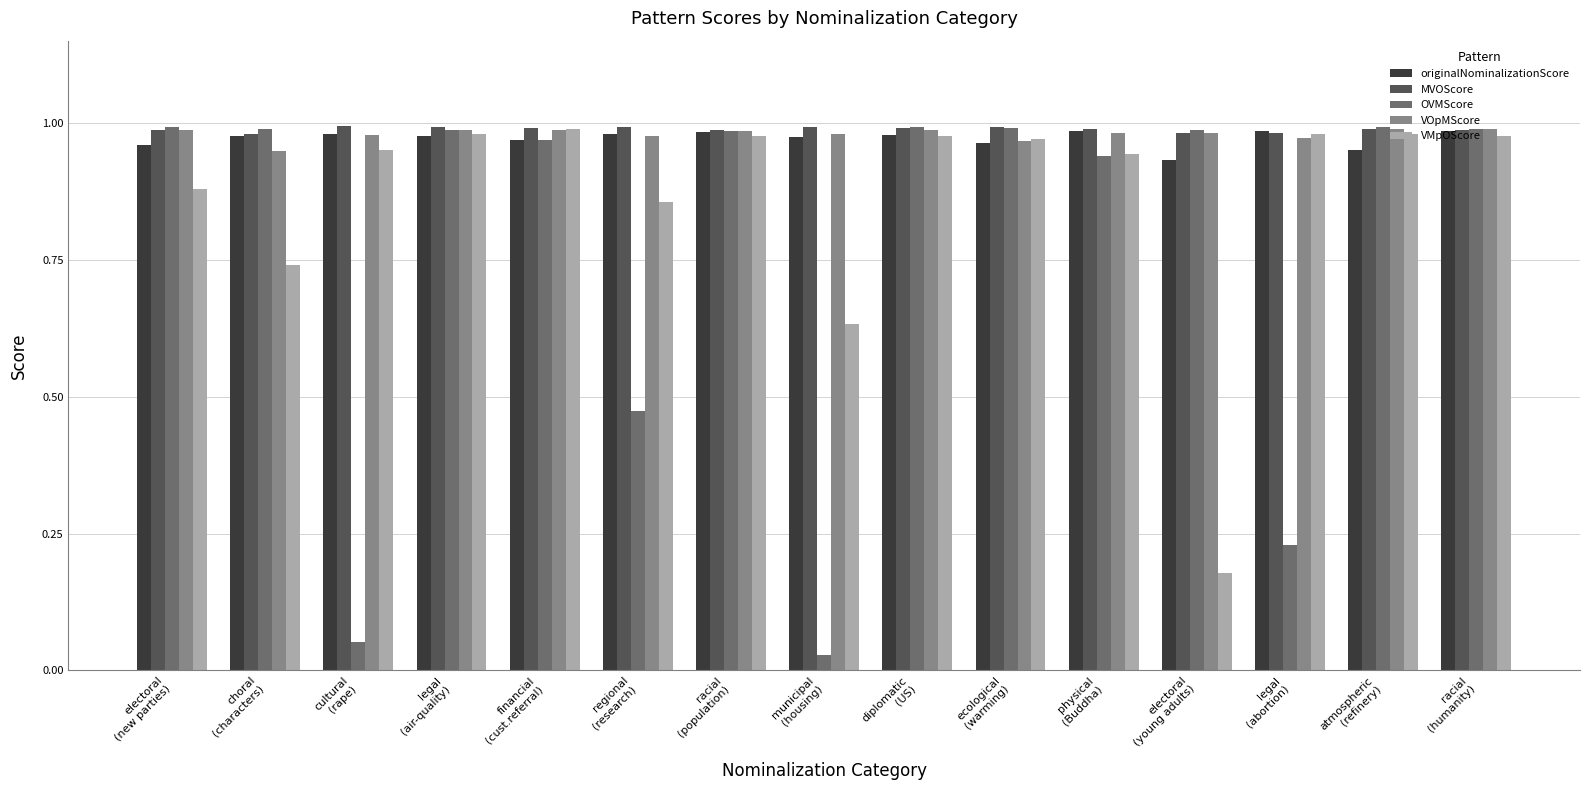

At how many categories does at least one series exceed 0?

15